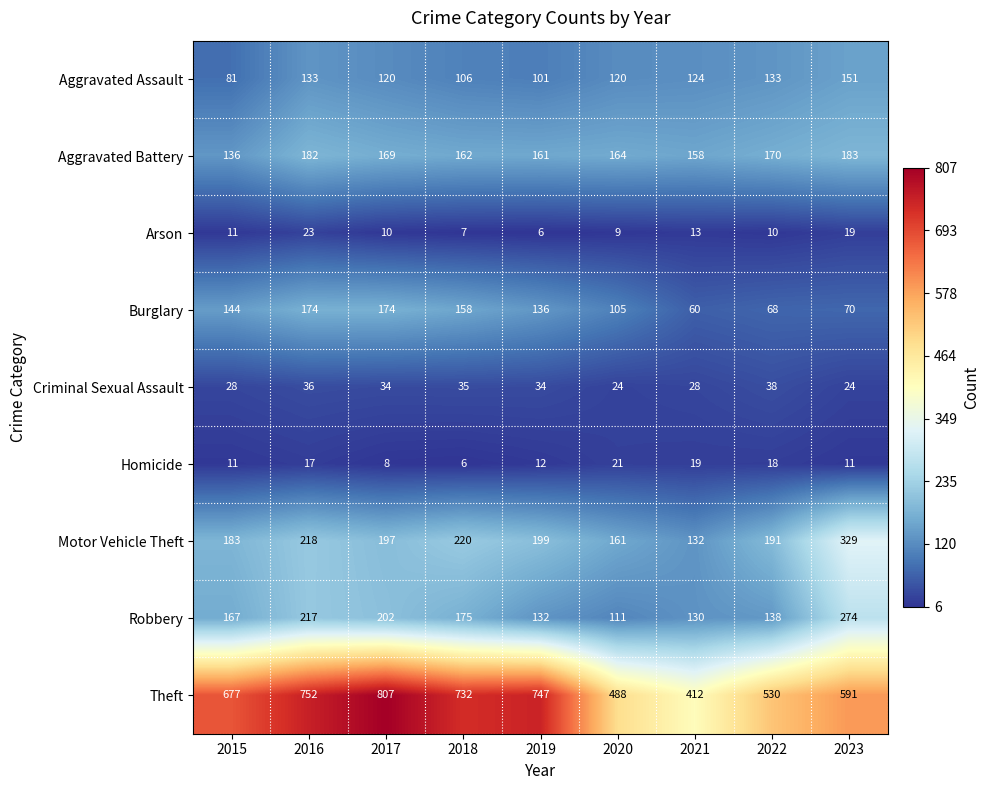

How many values in the Aggravated Battery series are below 164?

4